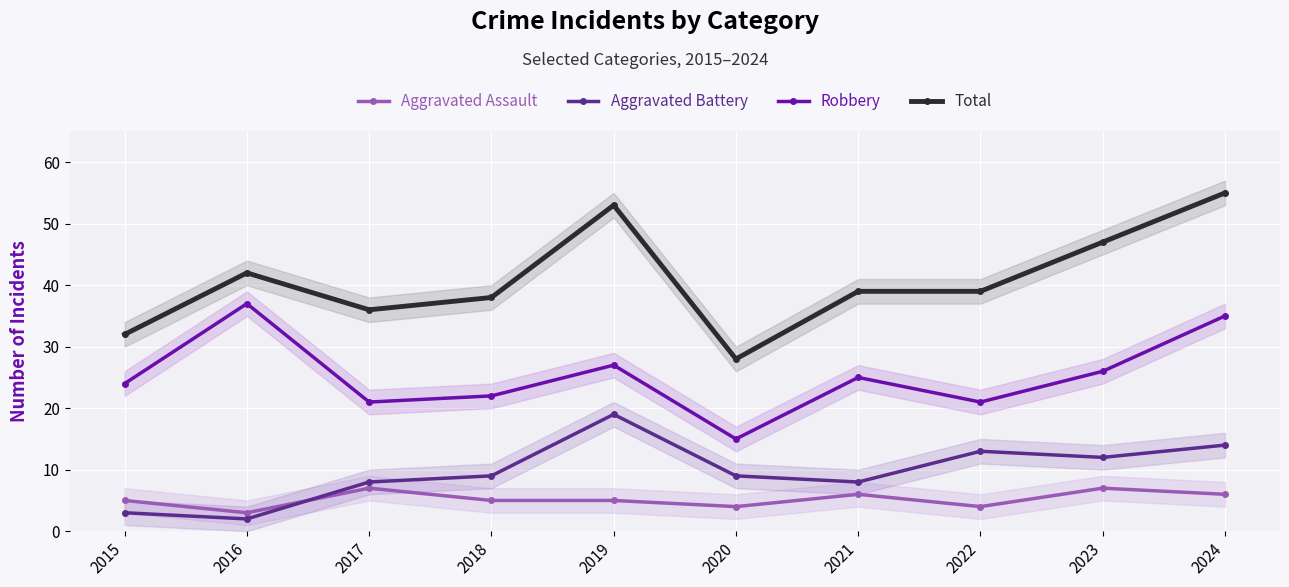

Reading left to right, transcribe all the data shown in this chart.

Aggravated Assault: 2015=5	2016=3	2017=7	2018=5	2019=5	2020=4	2021=6	2022=4	2023=7	2024=6
Aggravated Battery: 2015=3	2016=2	2017=8	2018=9	2019=19	2020=9	2021=8	2022=13	2023=12	2024=14
Robbery: 2015=24	2016=37	2017=21	2018=22	2019=27	2020=15	2021=25	2022=21	2023=26	2024=35
Total: 2015=32	2016=42	2017=36	2018=38	2019=53	2020=28	2021=39	2022=39	2023=47	2024=55